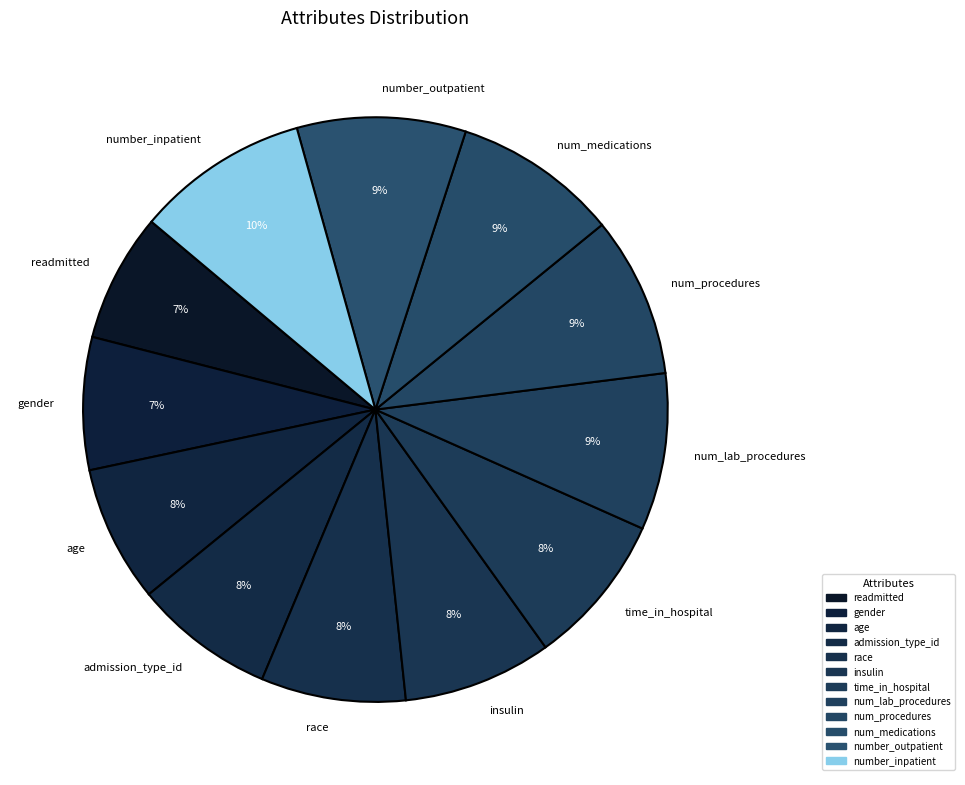

To the nearest percent, what is the average slice percentage?

8%